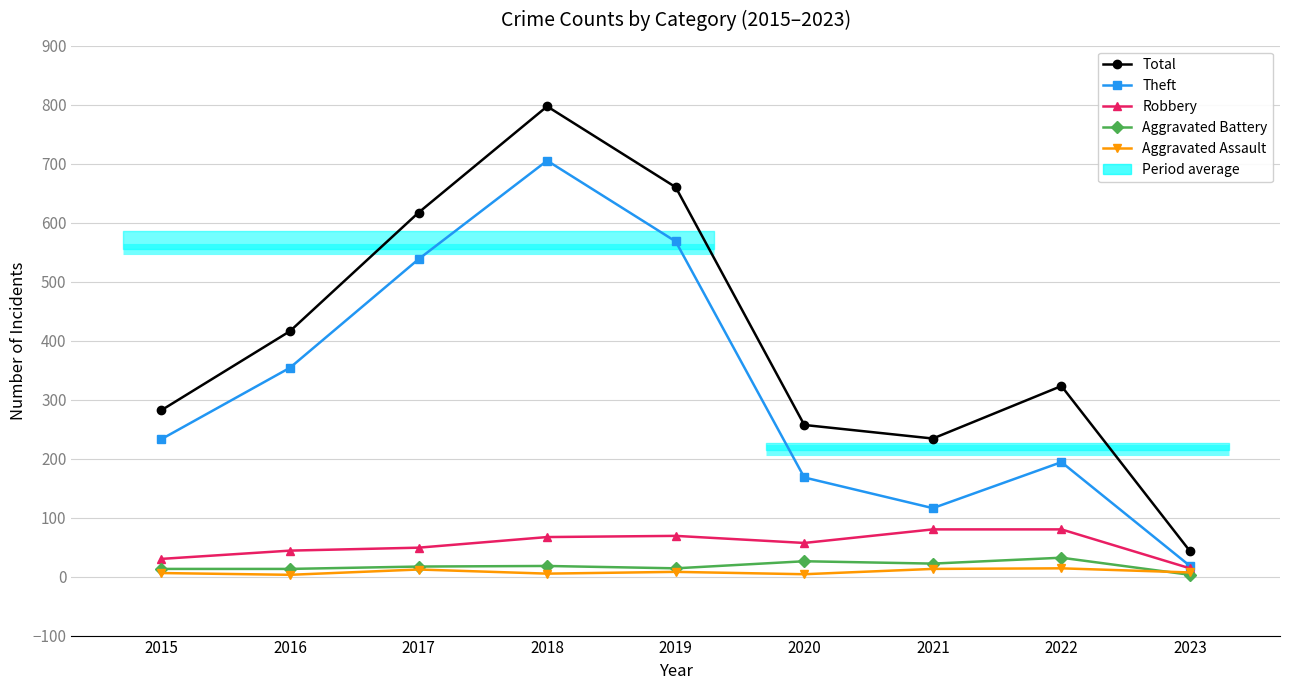

True or false: Aggravated Assault has a value of 8 at 2021.

False